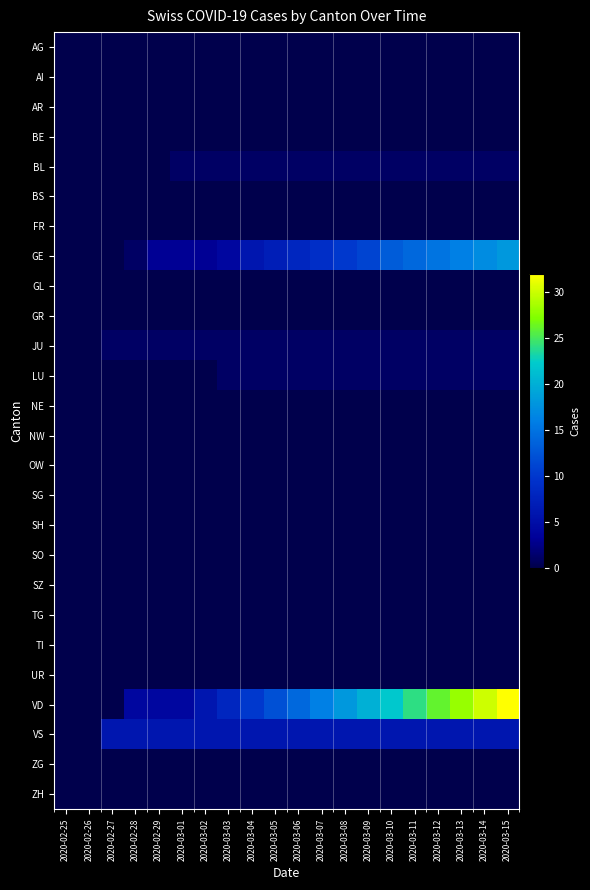

Which has a higher value, 2020-03-12 or 2020-02-28?

2020-03-12